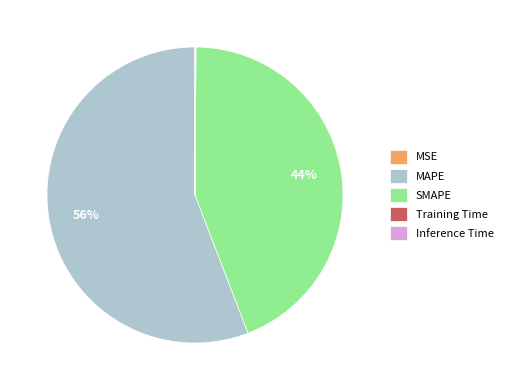

Does any single category account for the majority?

Yes